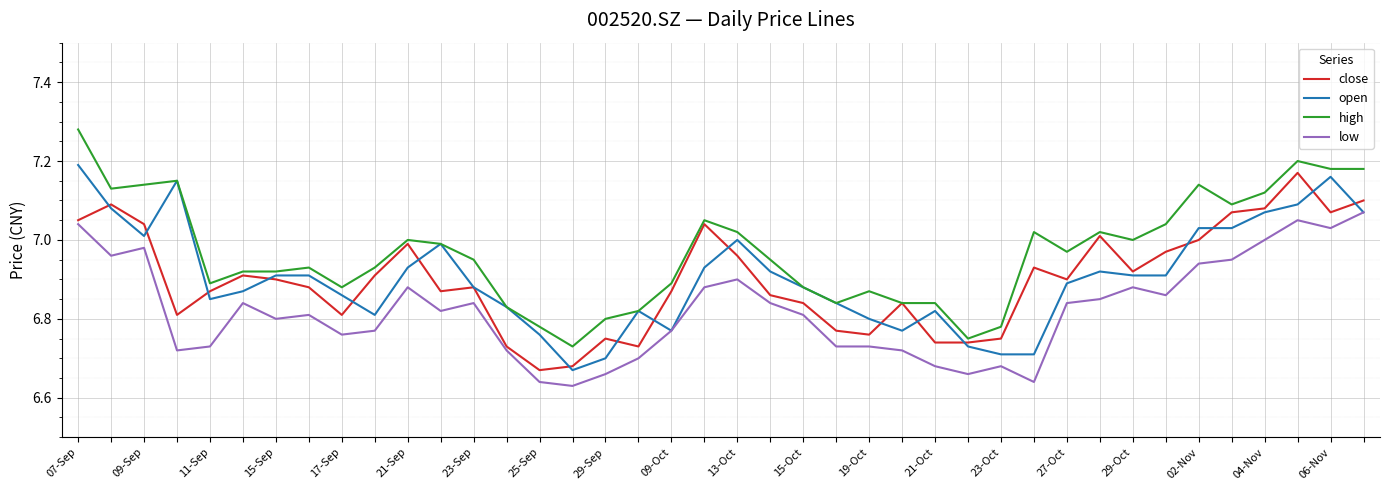

Rank the series by their maximum value, from lowest to highest.

low, close, open, high